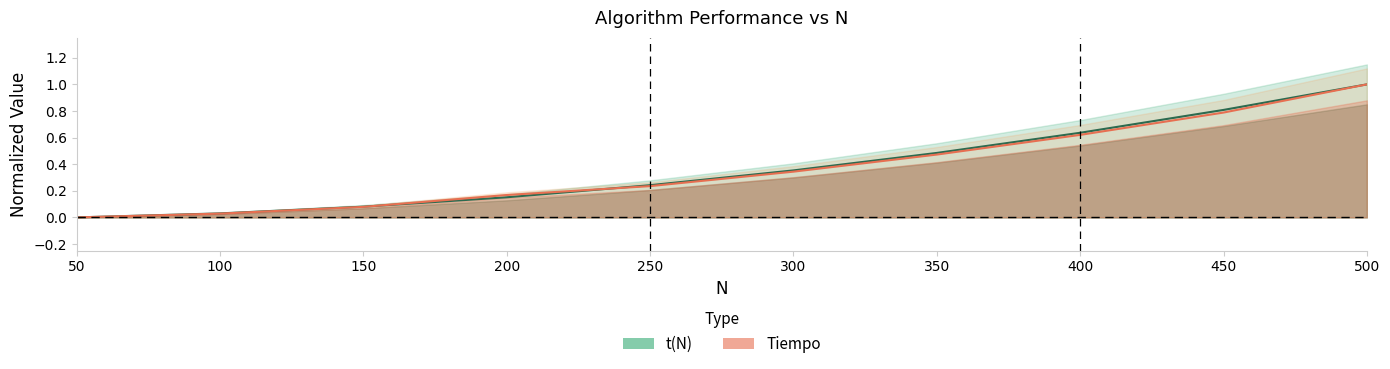

The Tiempo series shows 0.6 at 400. True or false?

True